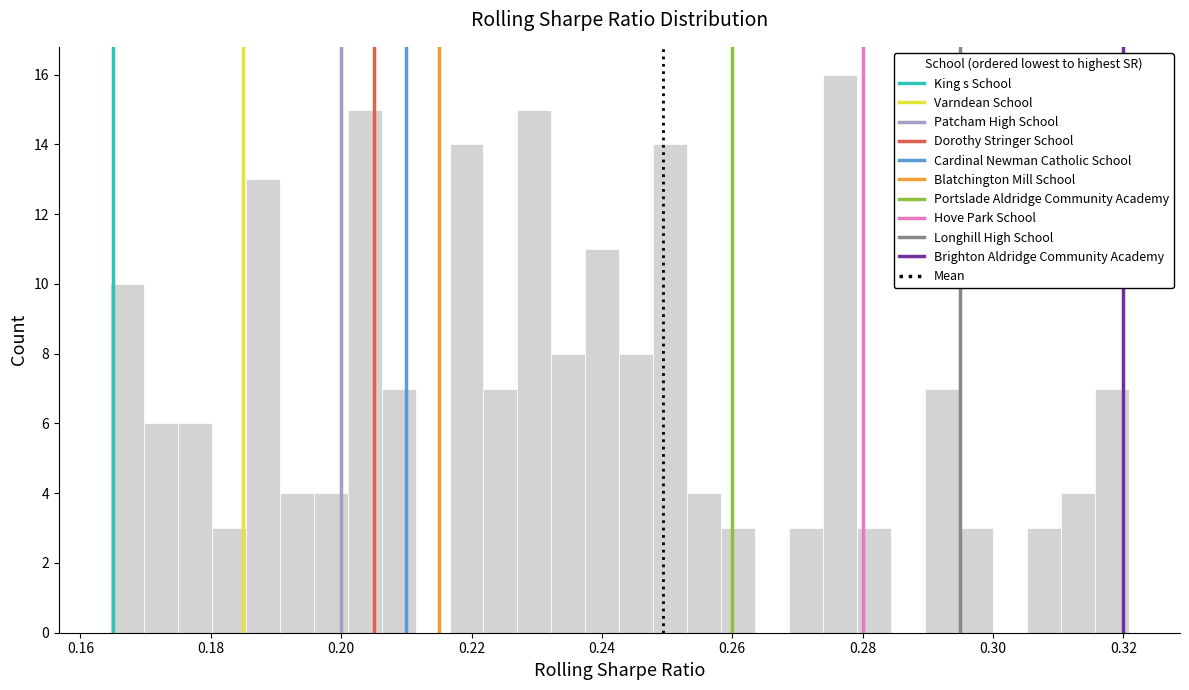

Around what value on the x-axis is the tallest bar? Give the approximate position of its centre, as read against the axis.

0.276